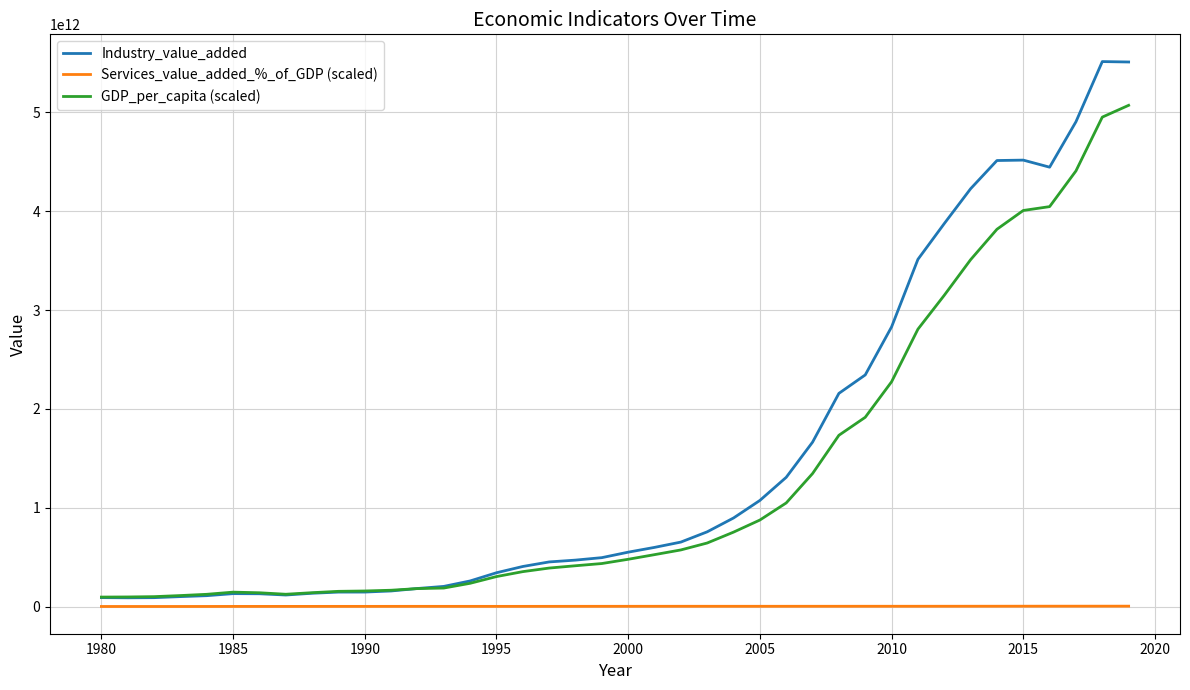

Is this an area chart (filled region under the line)?

No